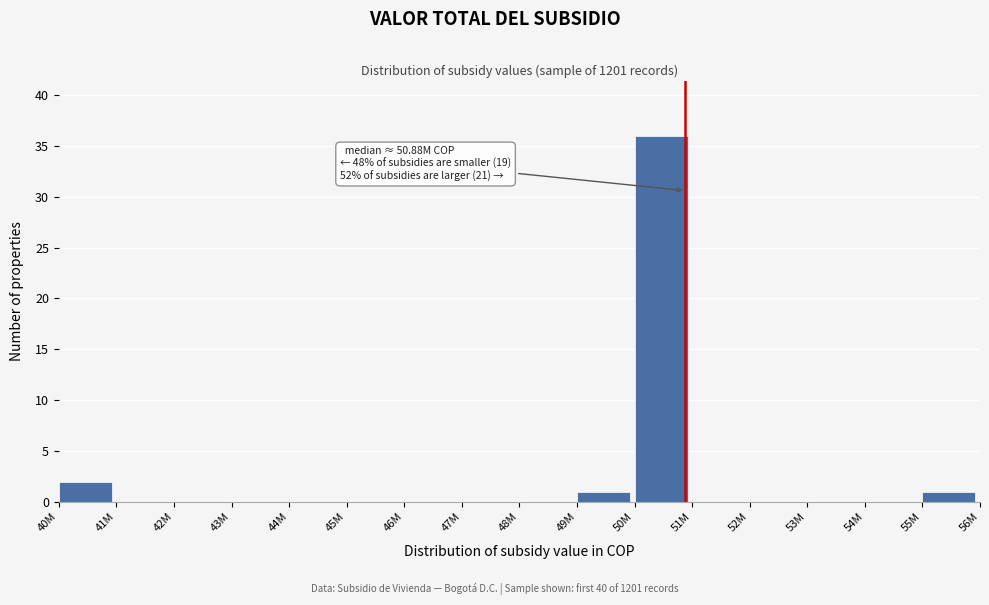

Reading right to left, transcribe all the data shown in this chart.

55M=1	54M=0	53M=0	52M=0	51M=0	50M=36	49M=1	48M=0	47M=0	46M=0	45M=0	44M=0	43M=0	42M=0	41M=0	40M=2